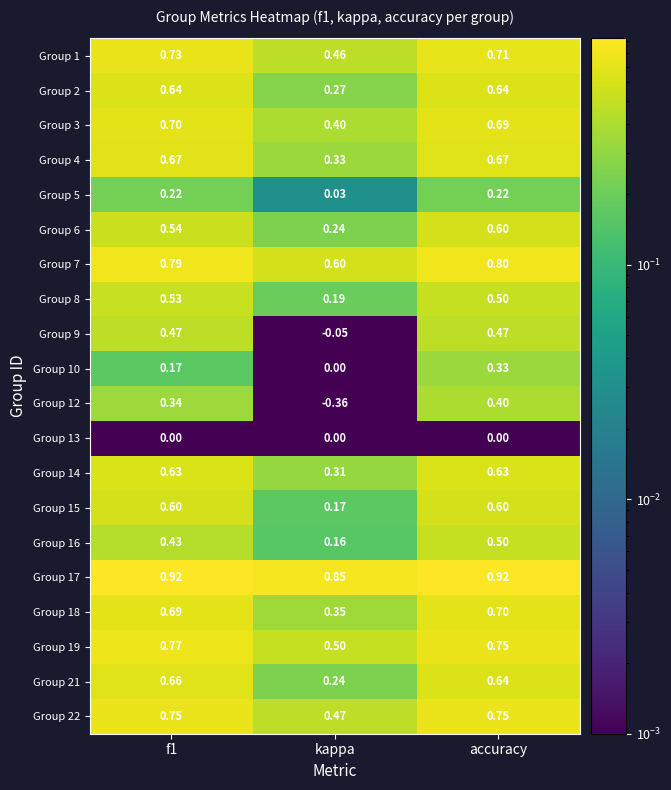

Which series has the widest spread of values?

Group 12